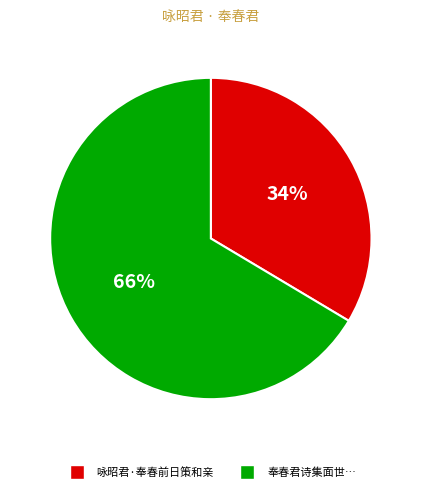

To the nearest percent, what is the average slice percentage?

50%